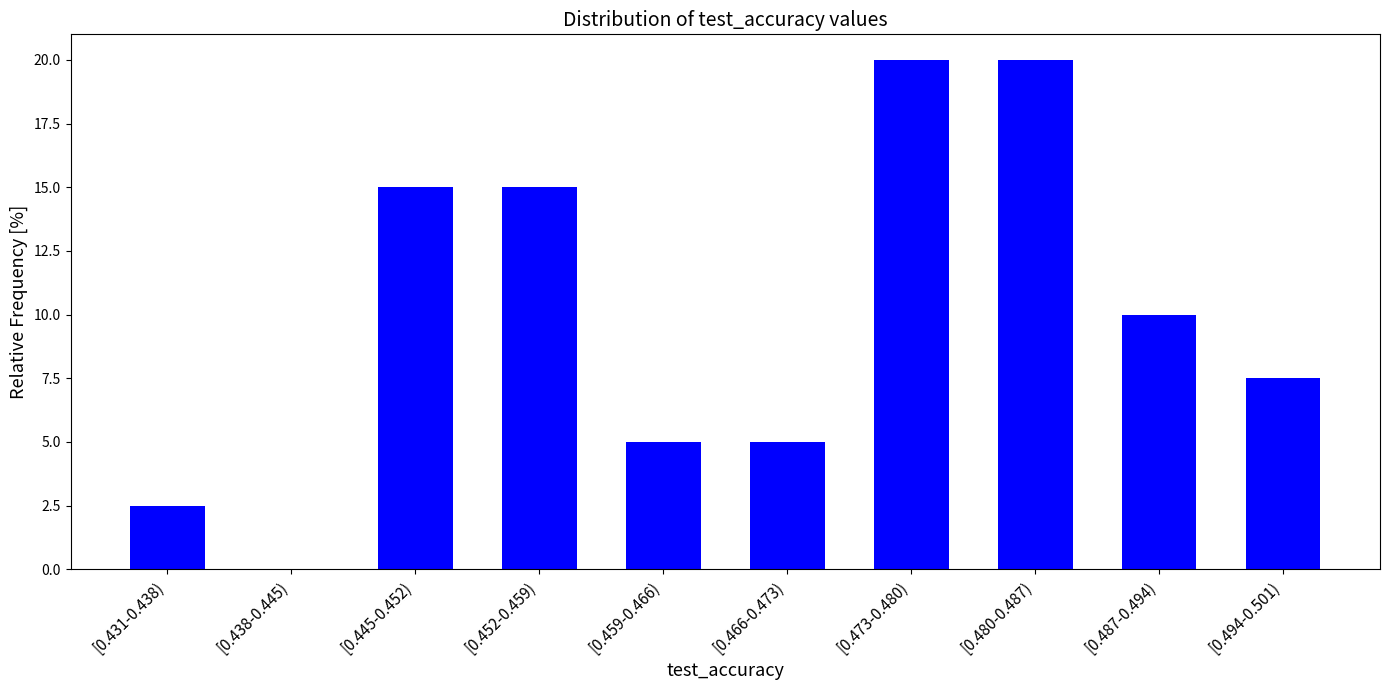

Reading left to right, list all the values displayed in this chart.

[0.431-0.438)=2.5	[0.438-0.445)=0.0	[0.445-0.452)=15.0	[0.452-0.459)=15.0	[0.459-0.466)=5.0	[0.466-0.473)=5.0	[0.473-0.480)=20.0	[0.480-0.487)=20.0	[0.487-0.494)=10.0	[0.494-0.501)=7.5